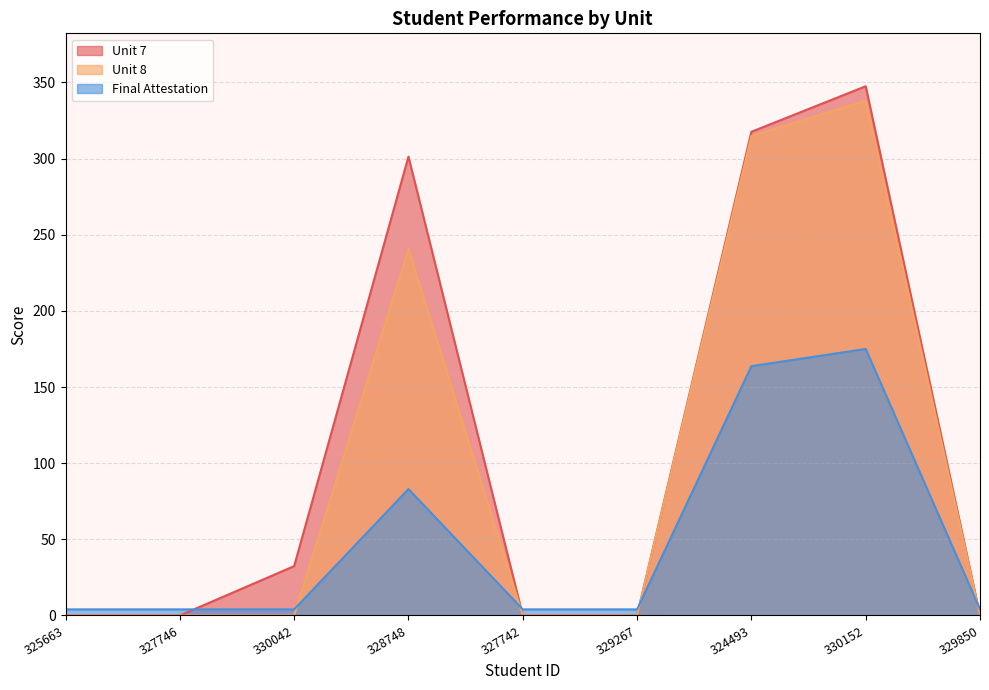

True or false: Unit 8 has a value of -196.2 at 330042.

False